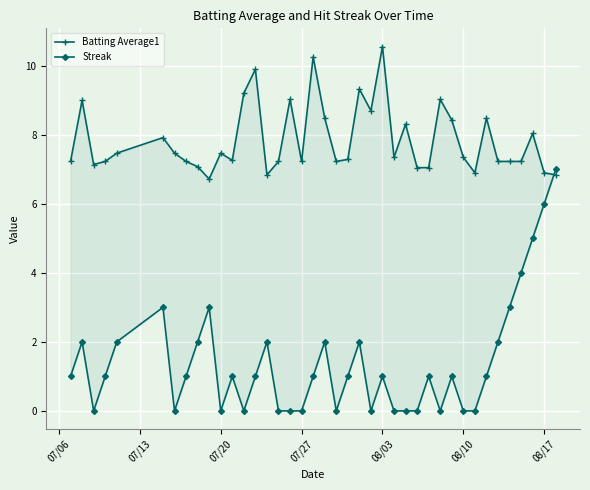

How many lines are shown in the chart?

2